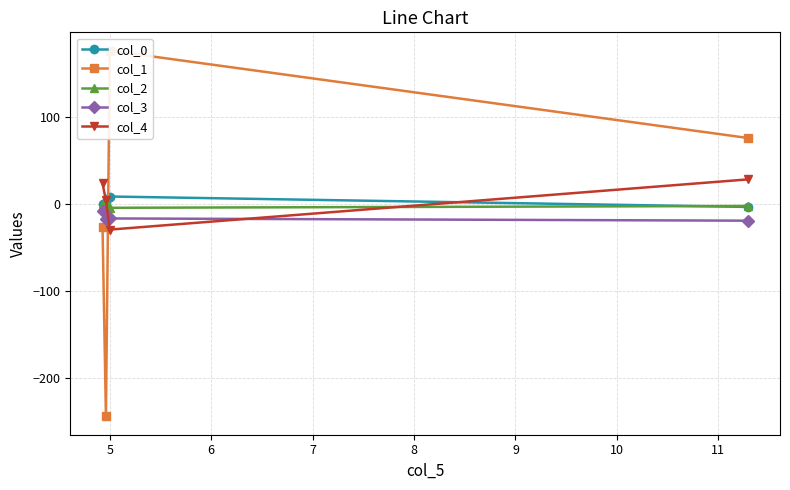

Reading left to right, what are all the values shown in this chart?

col_0: 0.2	1.7	8.4	-3.5
col_1: -27.0	-244.2	176.0	75.7
col_2: 0.1	4.4	-4.5	-2.4
col_3: -8.4	-17.4	-16.8	-19.3
col_4: 23.4	4.0	-29.6	28.1